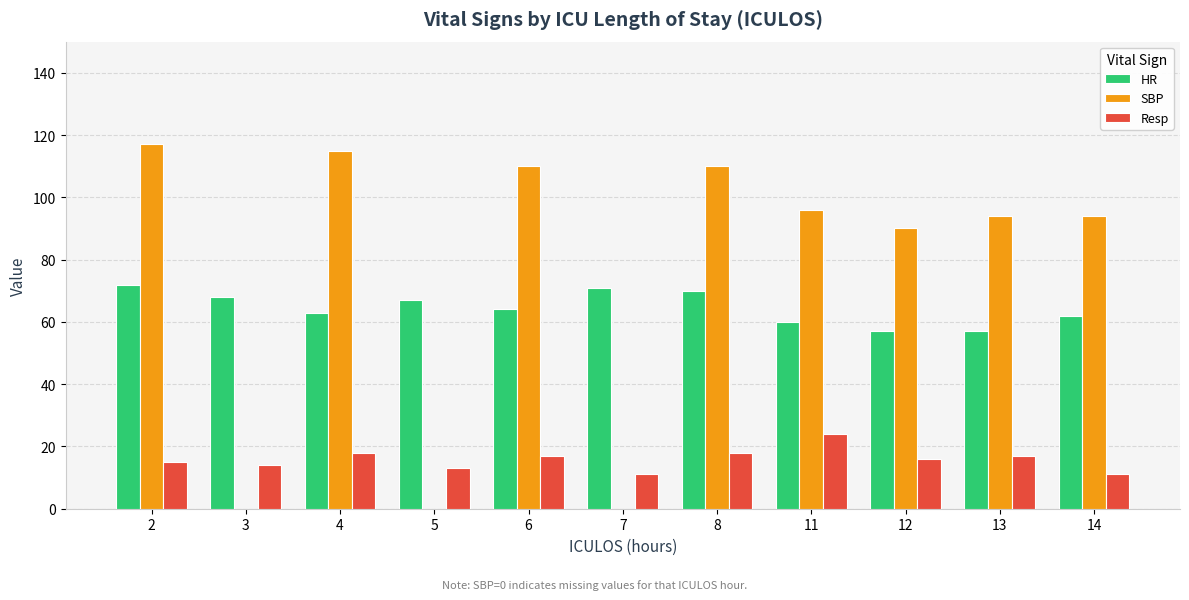

At which label does HR first exceed 64?

2